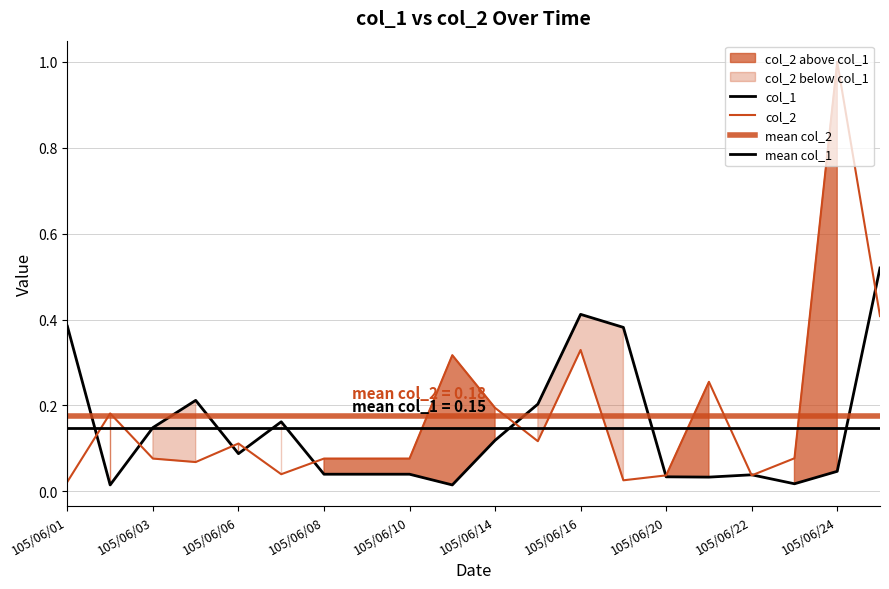

Which has a higher value, 105/06/04 or 105/06/08?

105/06/04